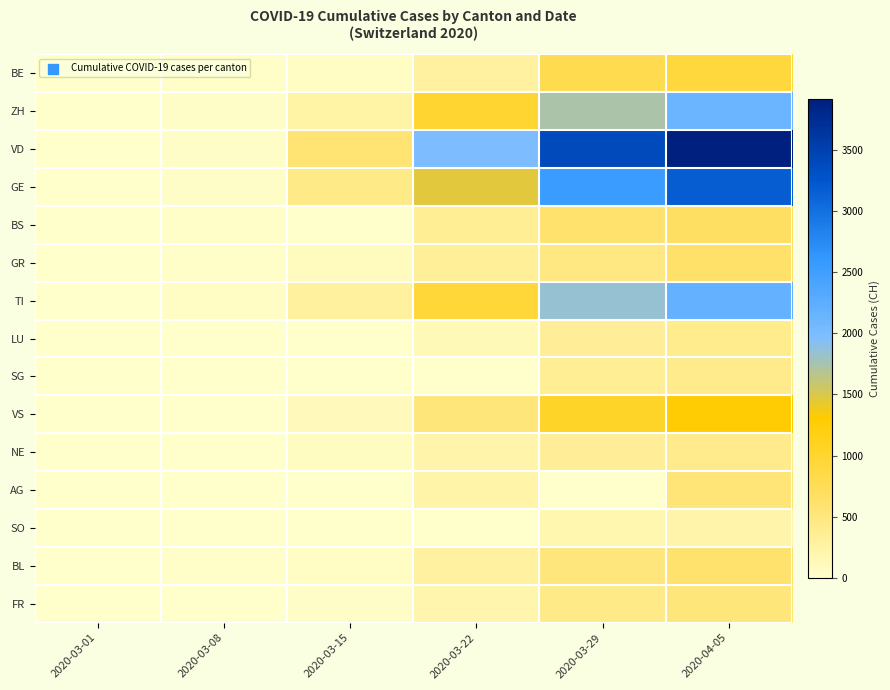

Reading right to left, transcribe all the data shown in this chart.

BE: 2020-04-05=909	2020-03-29=798	2020-03-22=289	2020-03-15=54	2020-03-08=19	2020-03-01=2
ZH: 2020-04-05=2136	2020-03-29=1733	2020-03-22=984	2020-03-15=250	2020-03-08=40	2020-03-01=7
VD: 2020-04-05=3916	2020-03-29=3393	2020-03-22=1975	2020-03-15=566	2020-03-08=40	2020-03-01=10
GE: 2020-04-05=3181	2020-03-29=2548	2020-03-22=1454	2020-03-15=435	2020-03-08=45	2020-03-01=10
BS: 2020-04-05=687	2020-03-29=605	2020-03-22=356	2020-03-15=0	2020-03-08=24	2020-03-01=1
GR: 2020-04-05=635	2020-03-29=487	2020-03-22=327	2020-03-15=93	2020-03-08=19	2020-03-01=6
TI: 2020-04-05=2195	2020-03-29=1837	2020-03-22=945	2020-03-15=293	2020-03-08=49	2020-03-01=2
LU: 2020-04-05=401	2020-03-29=339	2020-03-22=131	2020-03-15=0	2020-03-08=0	2020-03-01=0
SG: 2020-04-05=414	2020-03-29=365	2020-03-22=0	2020-03-15=0	2020-03-08=0	2020-03-01=0
VS: 2020-04-05=1282	2020-03-29=1055	2020-03-22=535	2020-03-15=115	2020-03-08=12	2020-03-01=2
NE: 2020-04-05=420	2020-03-29=346	2020-03-22=216	2020-03-15=74	2020-03-08=0	2020-03-01=1
AG: 2020-04-05=549	2020-03-29=0	2020-03-22=232	2020-03-15=0	2020-03-08=0	2020-03-01=0
SO: 2020-04-05=216	2020-03-29=190	2020-03-22=0	2020-03-15=0	2020-03-08=0	2020-03-01=0
BL: 2020-04-05=610	2020-03-29=511	2020-03-22=289	2020-03-15=54	2020-03-08=19	2020-03-01=1
FR: 2020-04-05=525	2020-03-29=442	2020-03-22=202	2020-03-15=40	2020-03-08=8	2020-03-01=1